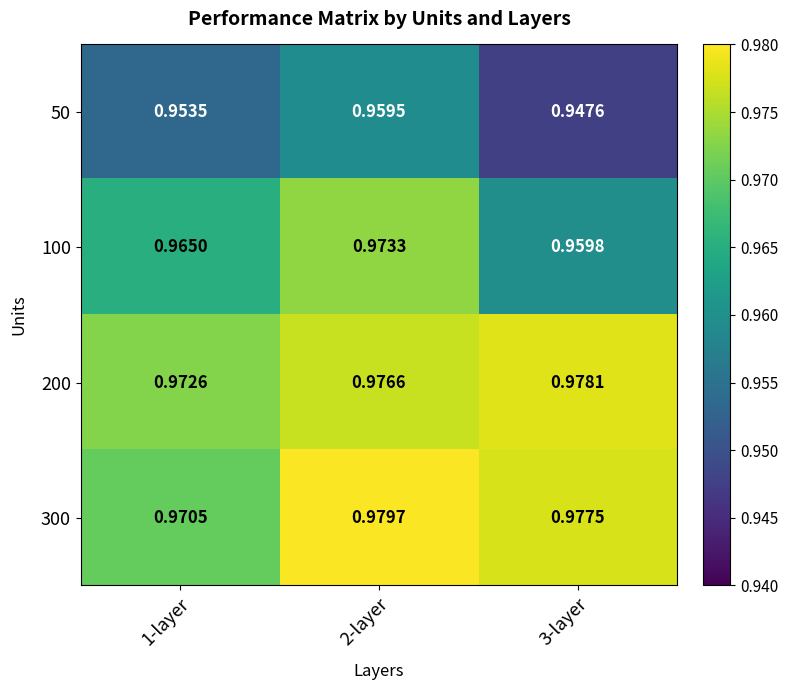

Is the value of 300 at 3-layer greater than the value of 50 at 1-layer?

Yes